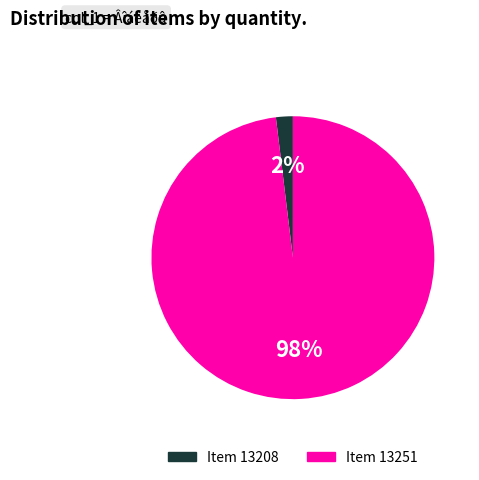

Count the number of slices in the pie.

2